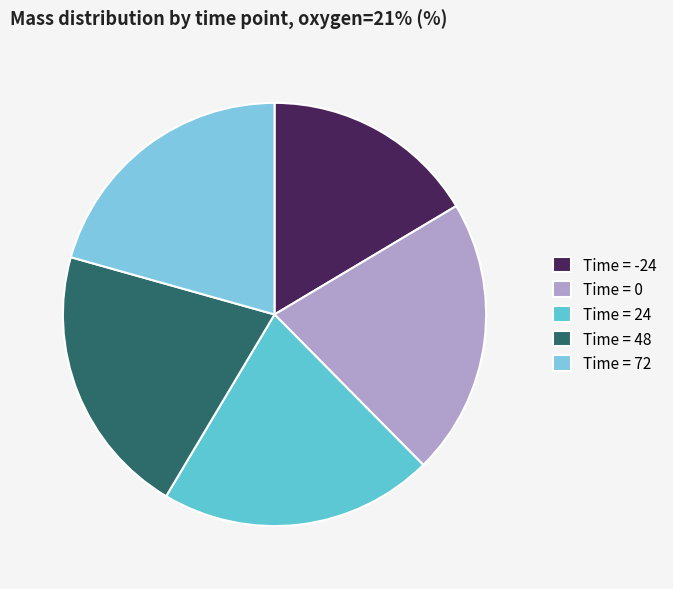

Rank the categories by value from highest to lowest.

0, 24, 48, 72, -24